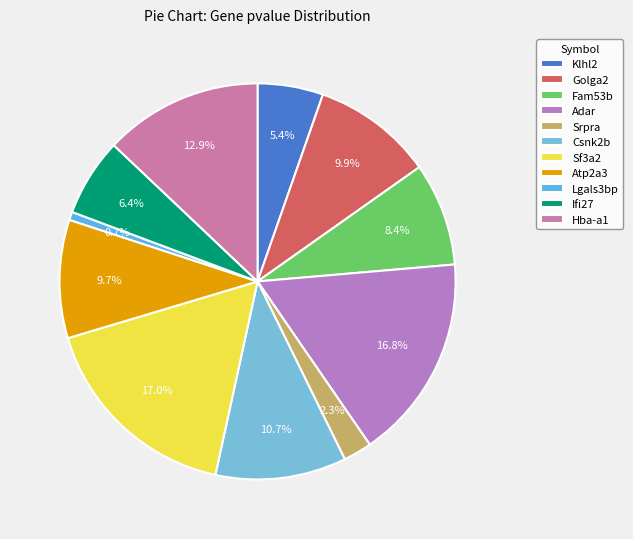

What percentage is the Sf3a2 slice, to the nearest percent?

17%